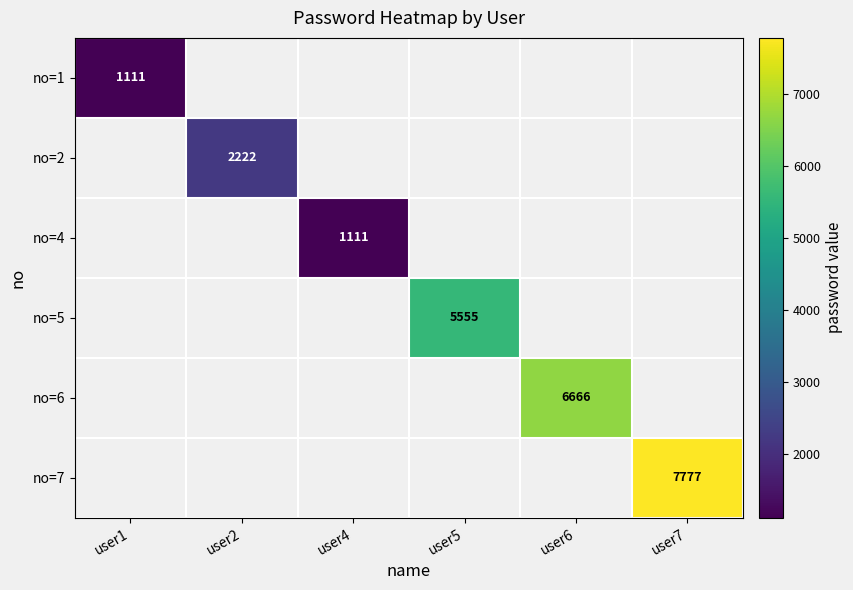

The value of no=6 at user6 is 2055. True or false?

False